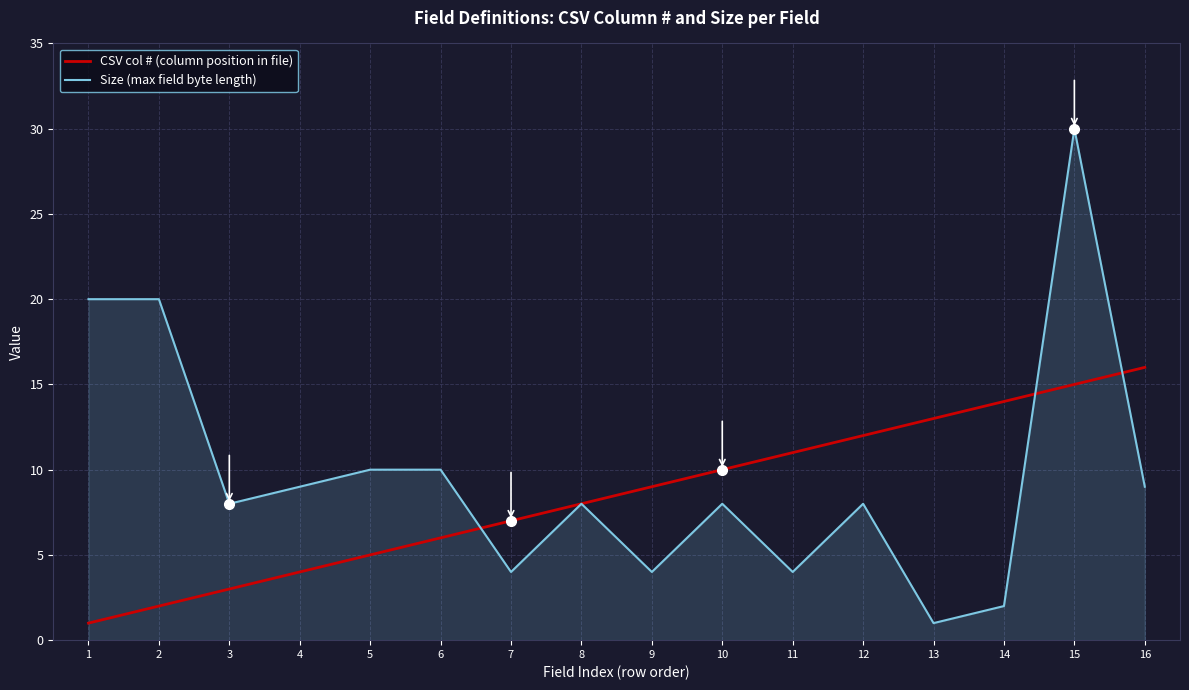

At which category is the sum across all series the highest?

15